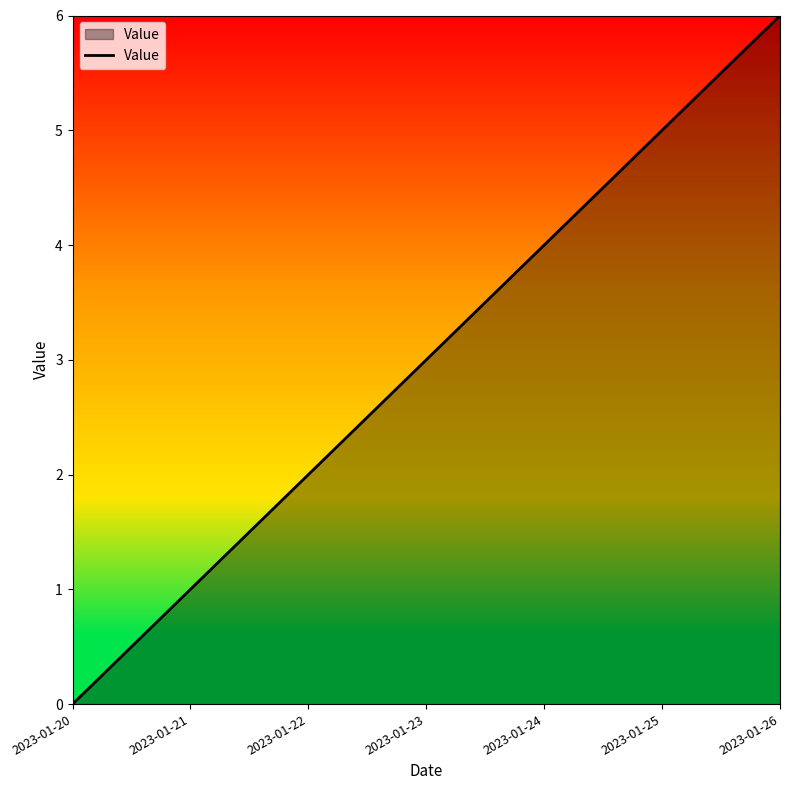

The value at 2023-01-24 is 1. True or false?

False